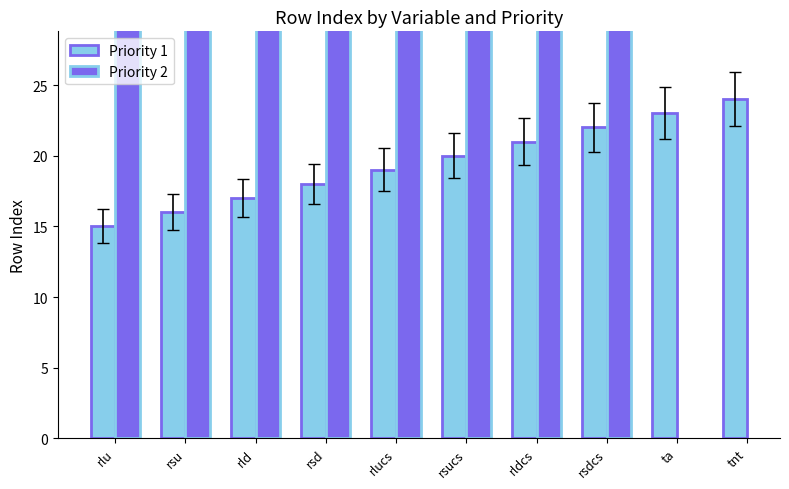

Which series changed the most between rlu and tnt?

Priority 1